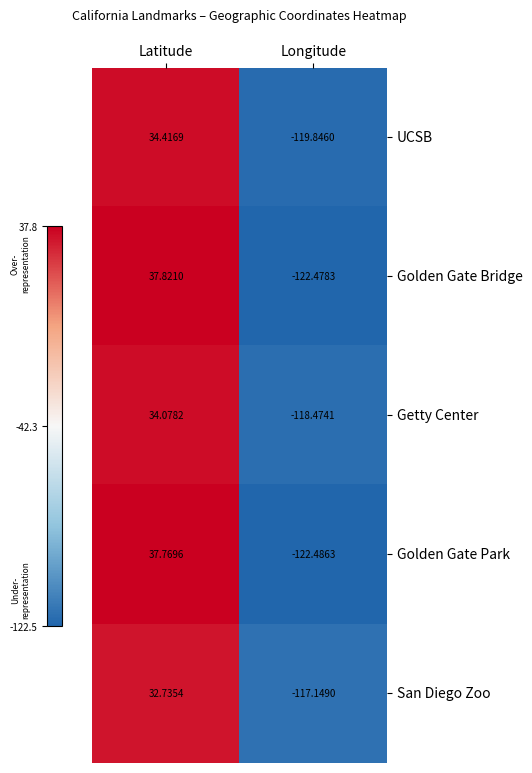

Is the value of Getty Center at Latitude greater than the value of Golden Gate Park at Longitude?

Yes